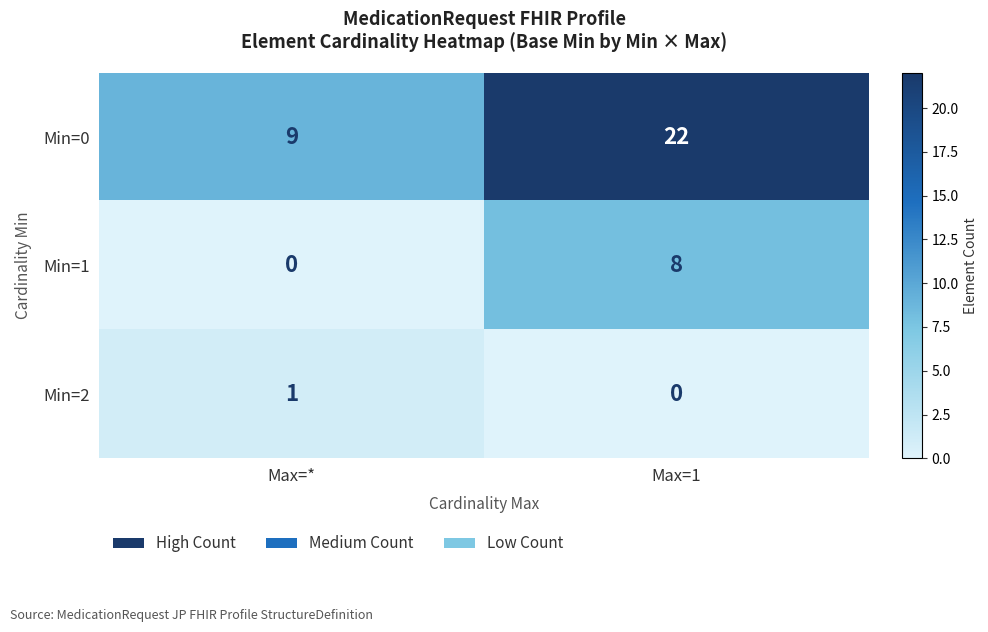

Reading left to right, list all the values displayed in this chart.

Min=0: Max=*=9	Max=1=22
Min=1: Max=*=0	Max=1=8
Min=2: Max=*=1	Max=1=0